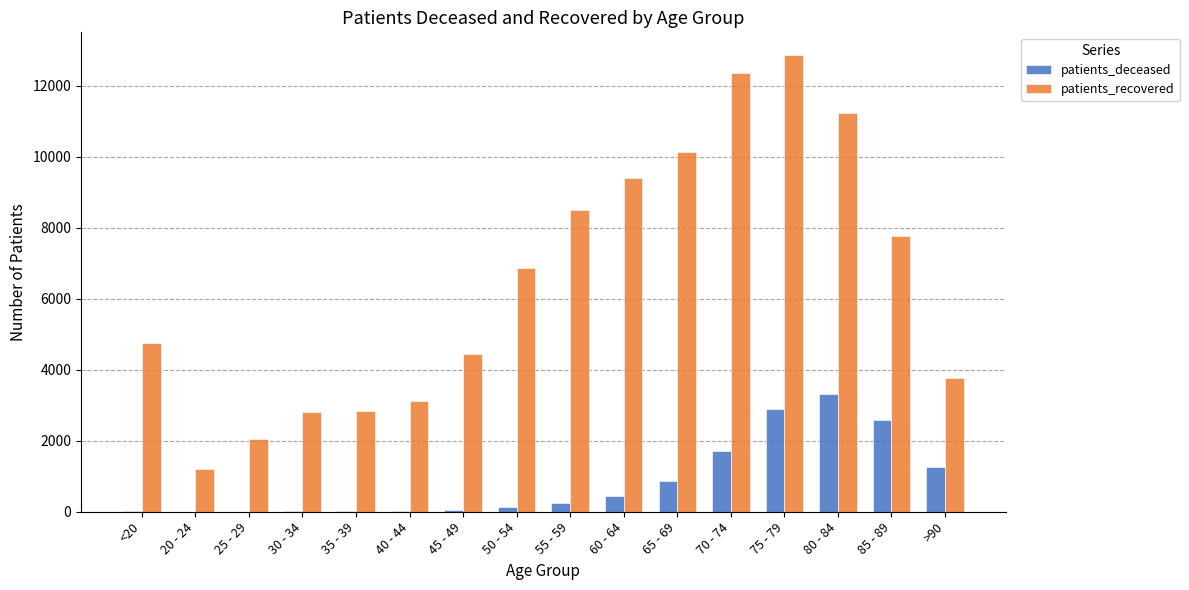

Is the value of patients_recovered at 25 - 29 greater than the value of patients_deceased at 85 - 89?

No